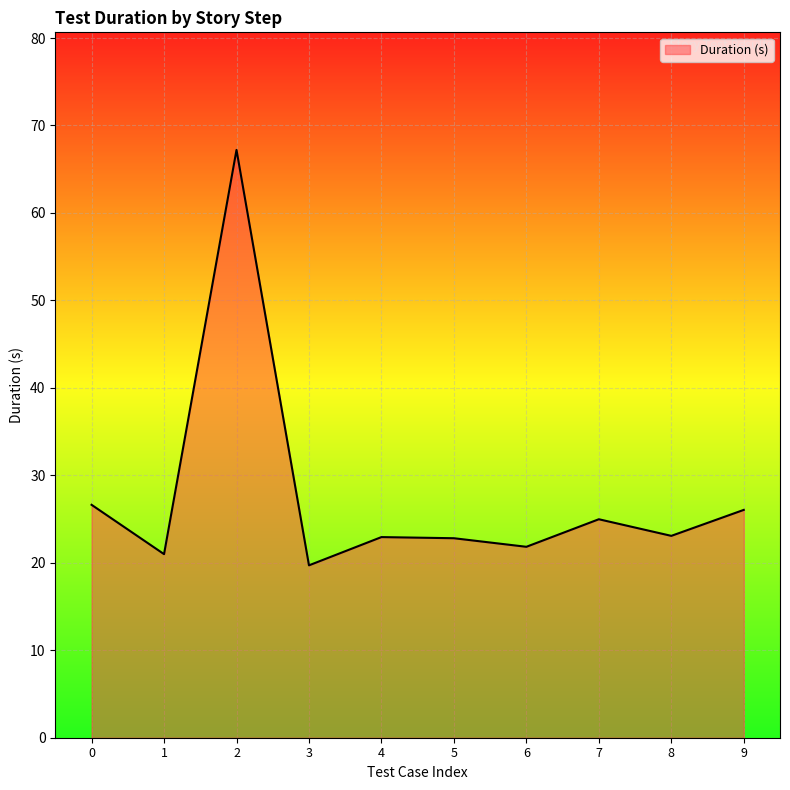

What is the change in value from 0 to 6?

-4.8